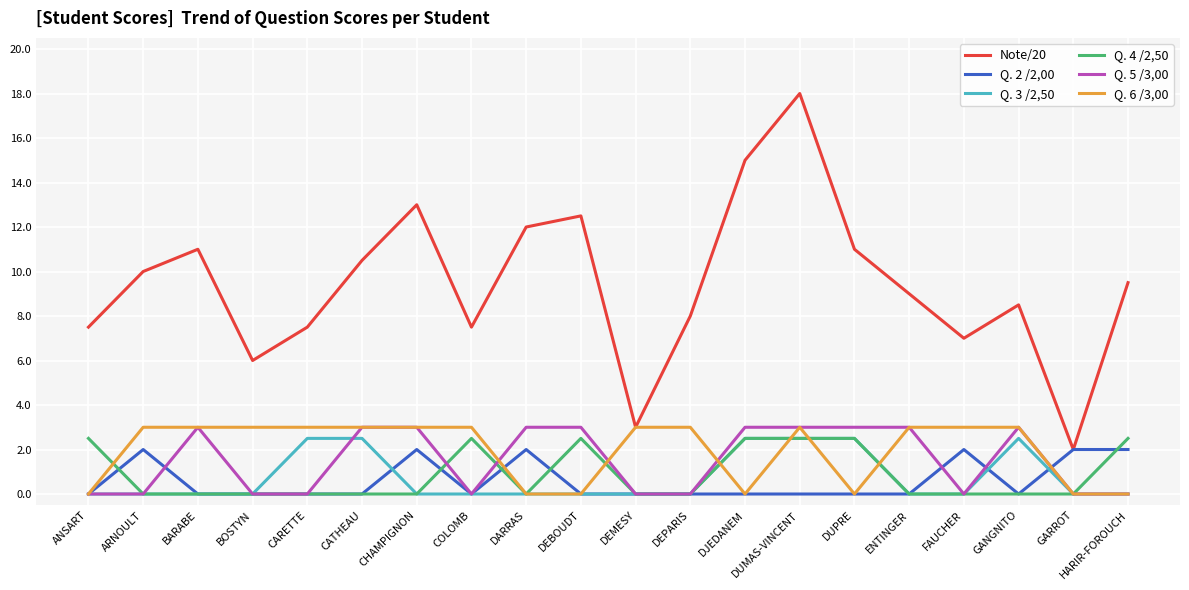

True or false: Q. 2 /2,00 has a value of 0.8 at DEPARIS.

False